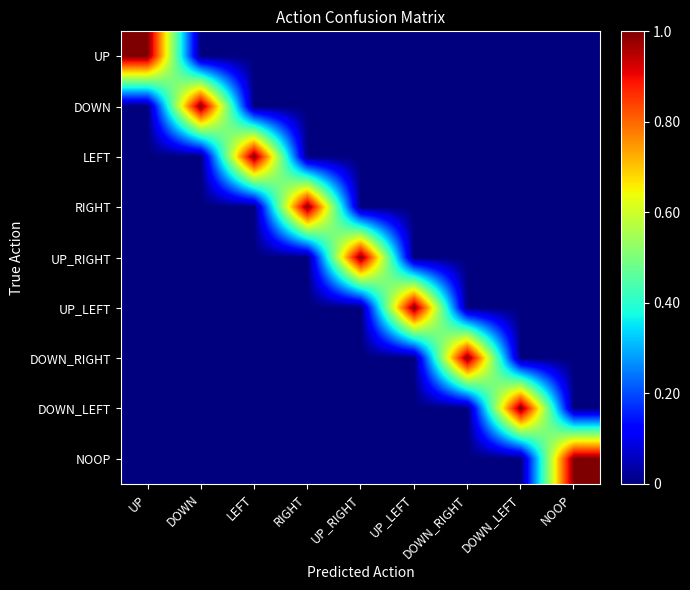

What is the difference between the highest and lowest values at UP?

1